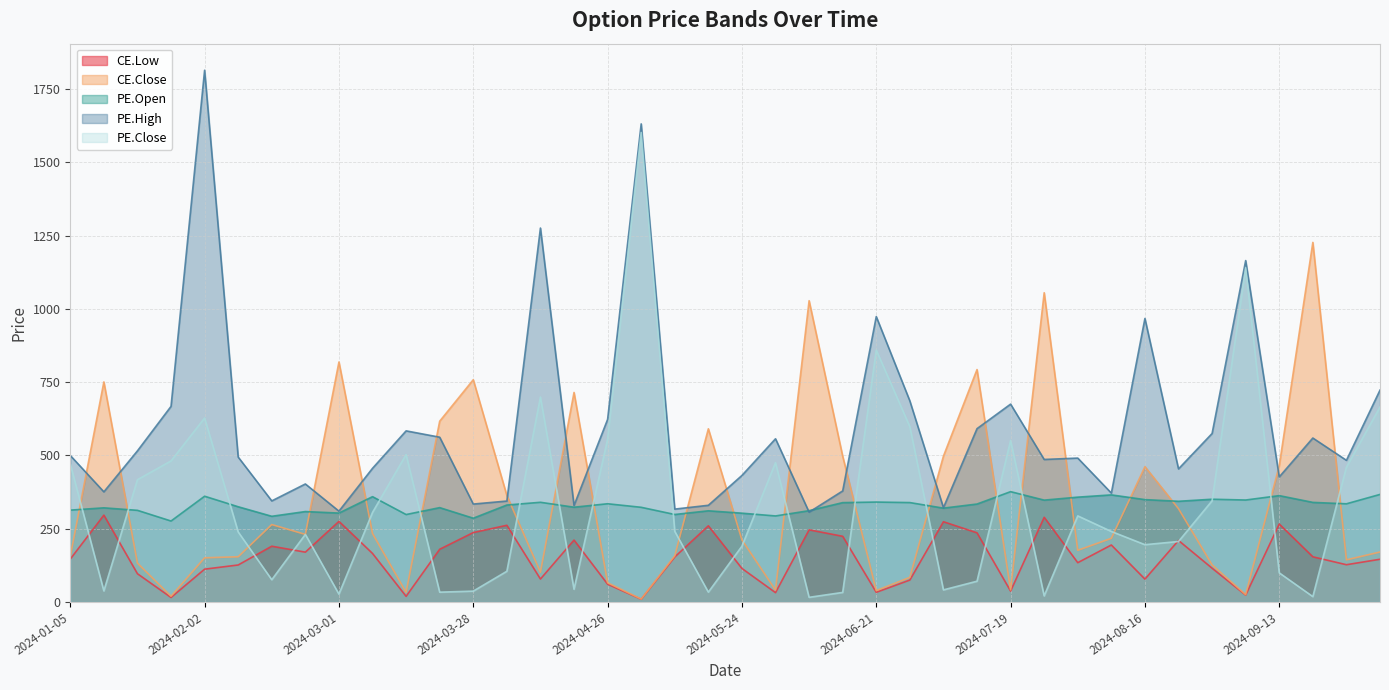

What position from the right is 2024-02-09?

35